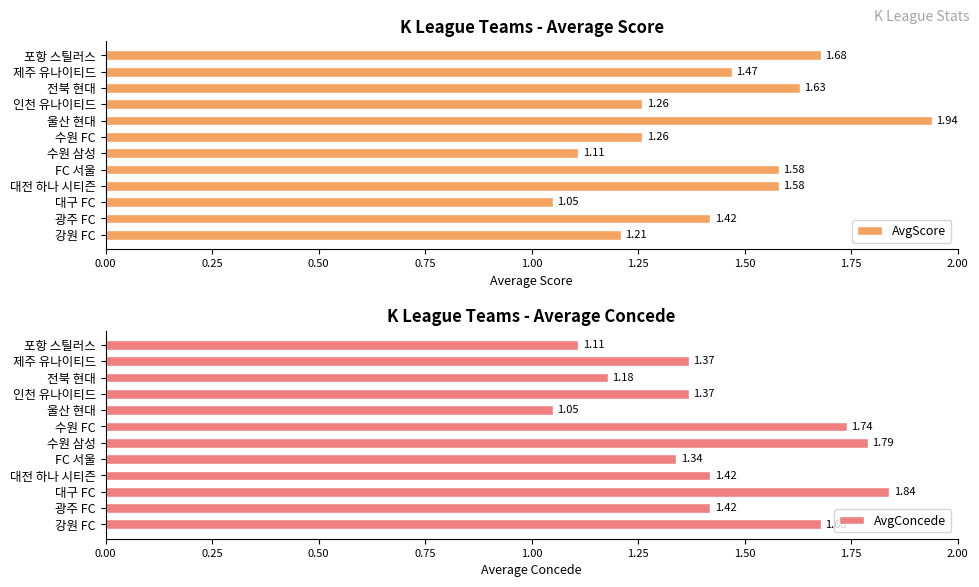

Where is AvgScore nearest to the value 1?

대구 FC